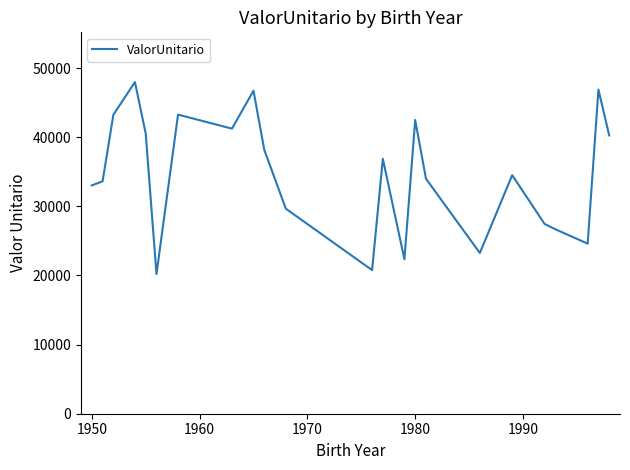

Count the number of values greater than 34507.

12